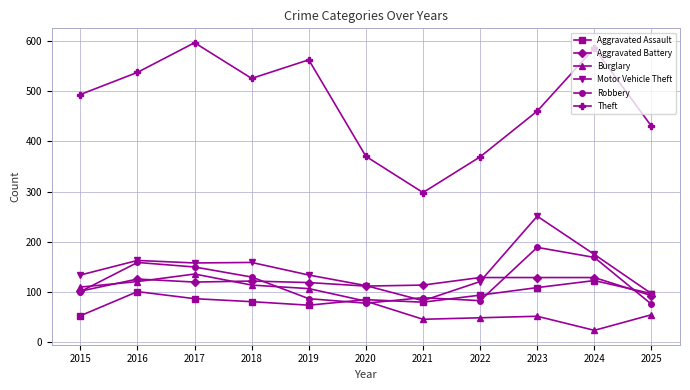

Which series changed the most between 2017 and 2018?

Theft